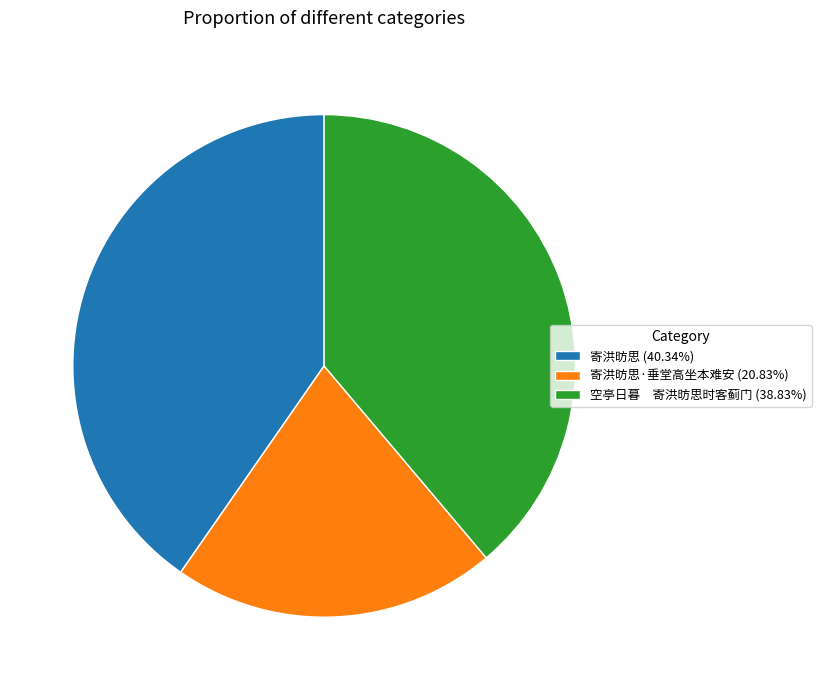

How many slices are in this pie chart?

3